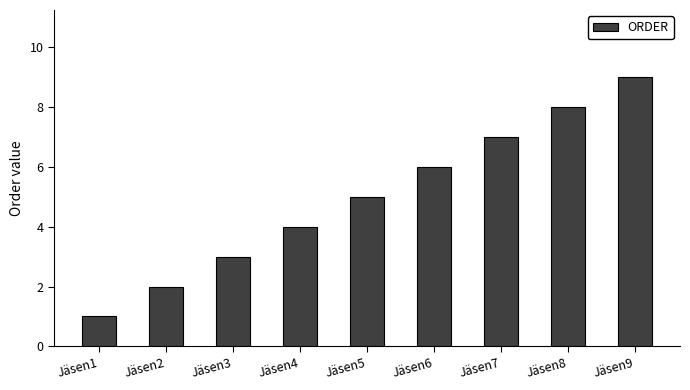

What is the difference between the maximum and minimum values?

8